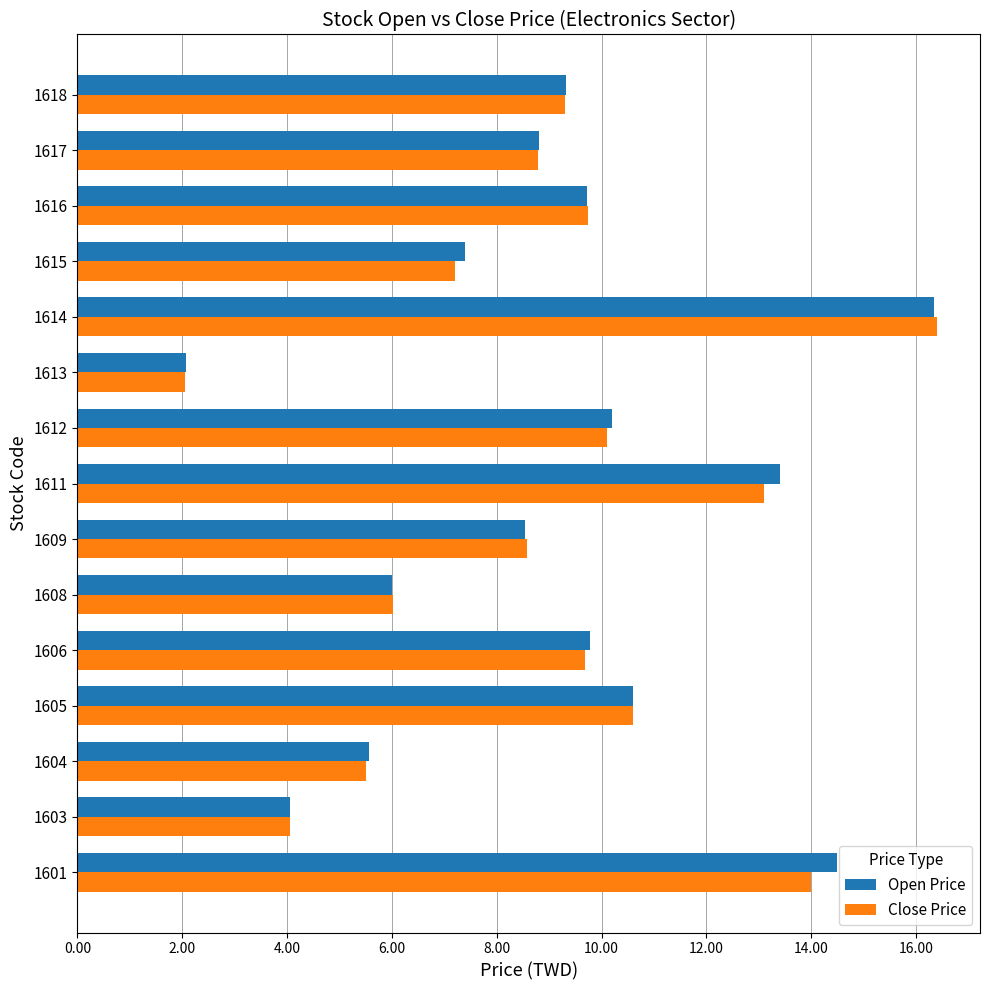

What is the average value of the Open Price series?

9.1